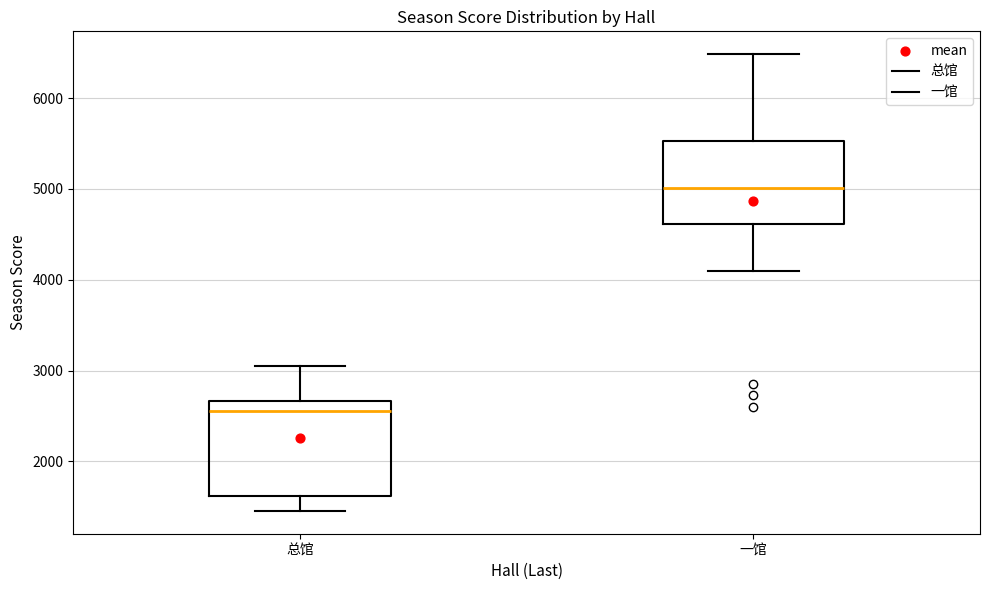

Reading left to right, read every box against the y-axis: the position of its median line, the range the box covers, and the ends of its whiskers. The values are not printed on the chart, so give them approximately, as read against the axis.

总馆: median 2600, box 1600 to 2700, whiskers 1500 to 3000
一馆: median 5000, box 4600 to 5500, whiskers 4100 to 6500